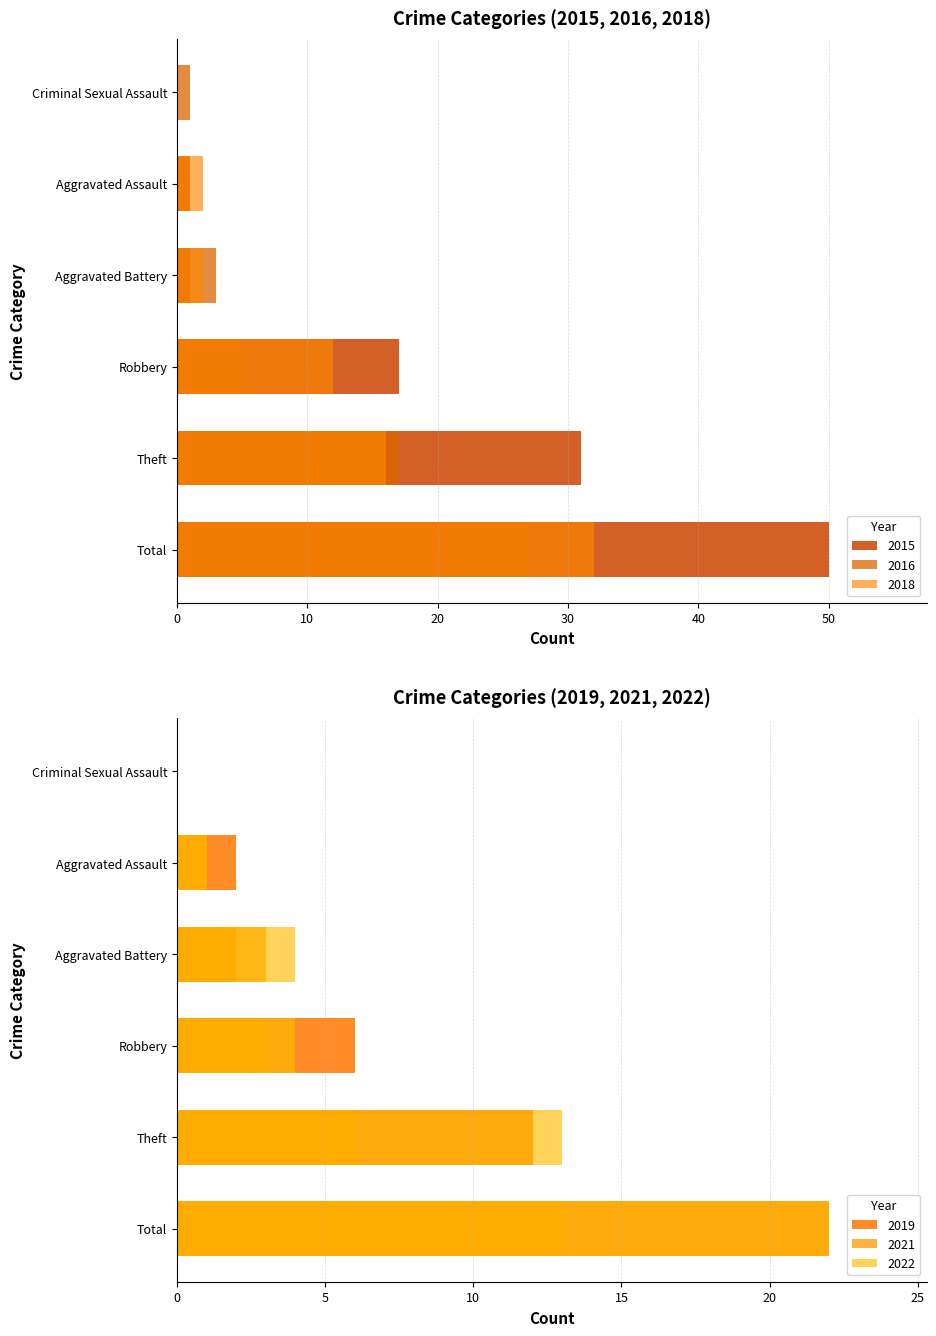

Are the bars horizontal?

Yes